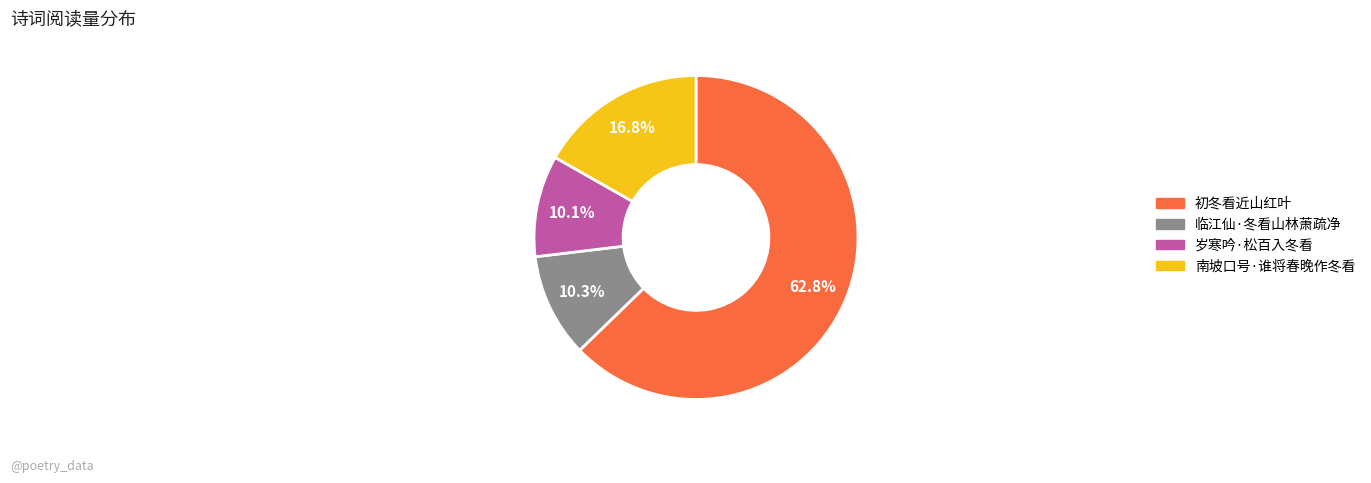

Count the number of slices in the pie.

4